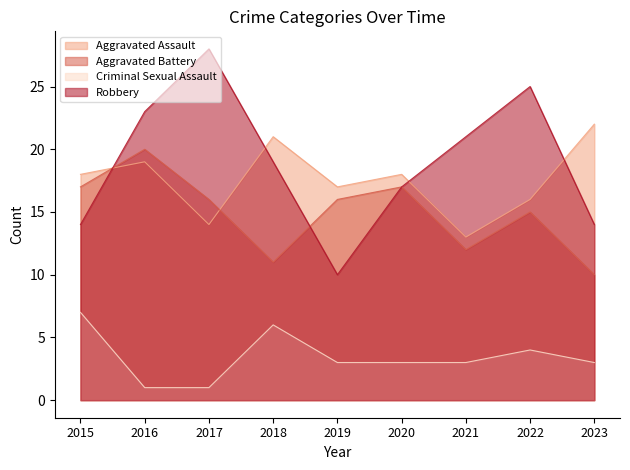

How many interior local peaks does the Aggravated Assault series have?

3